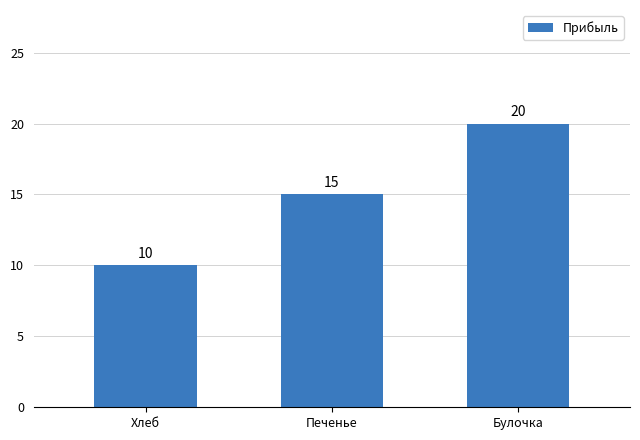

Does the chart contain stacked bars?

No